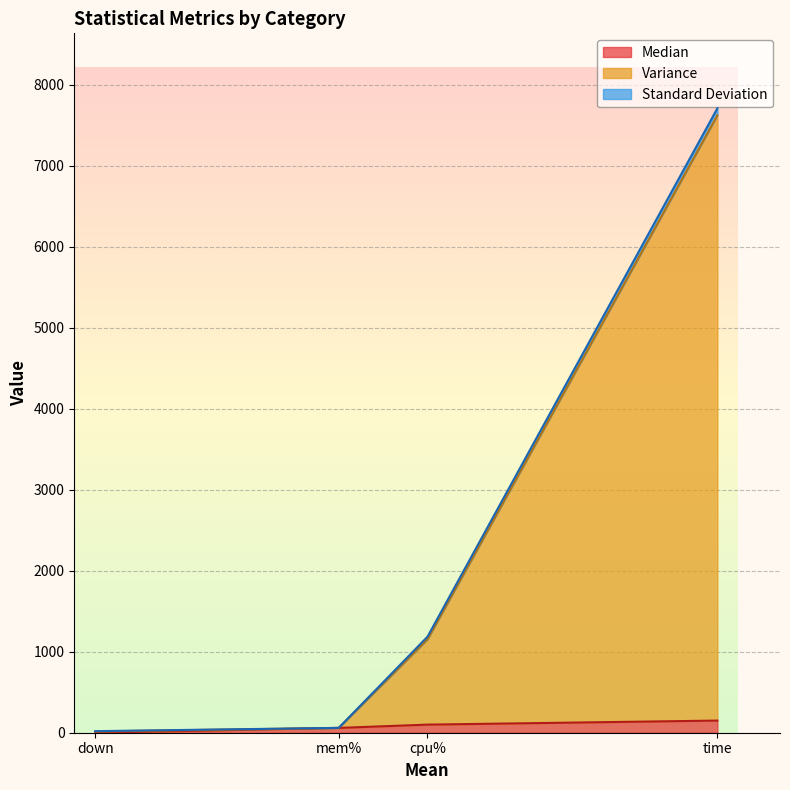

At which category is the sum across all series the highest?

time